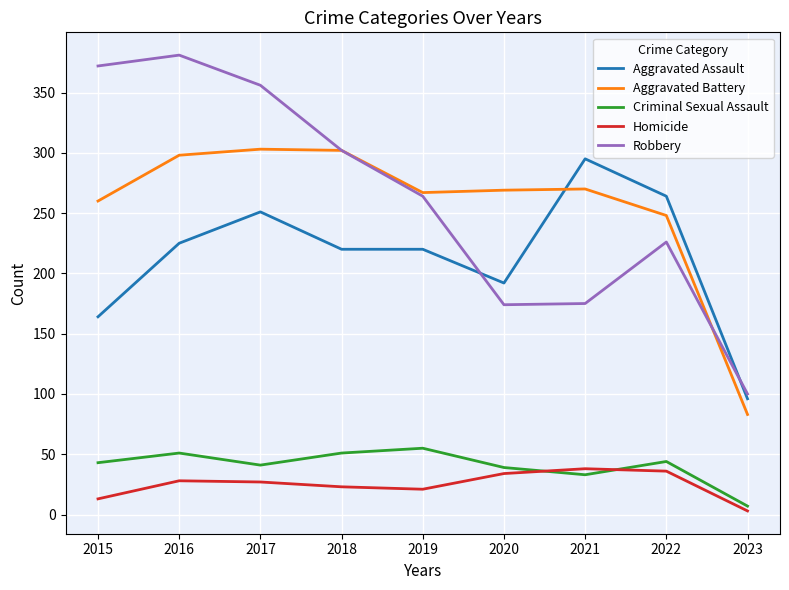

The Aggravated Assault series shows 106 at 2019. True or false?

False